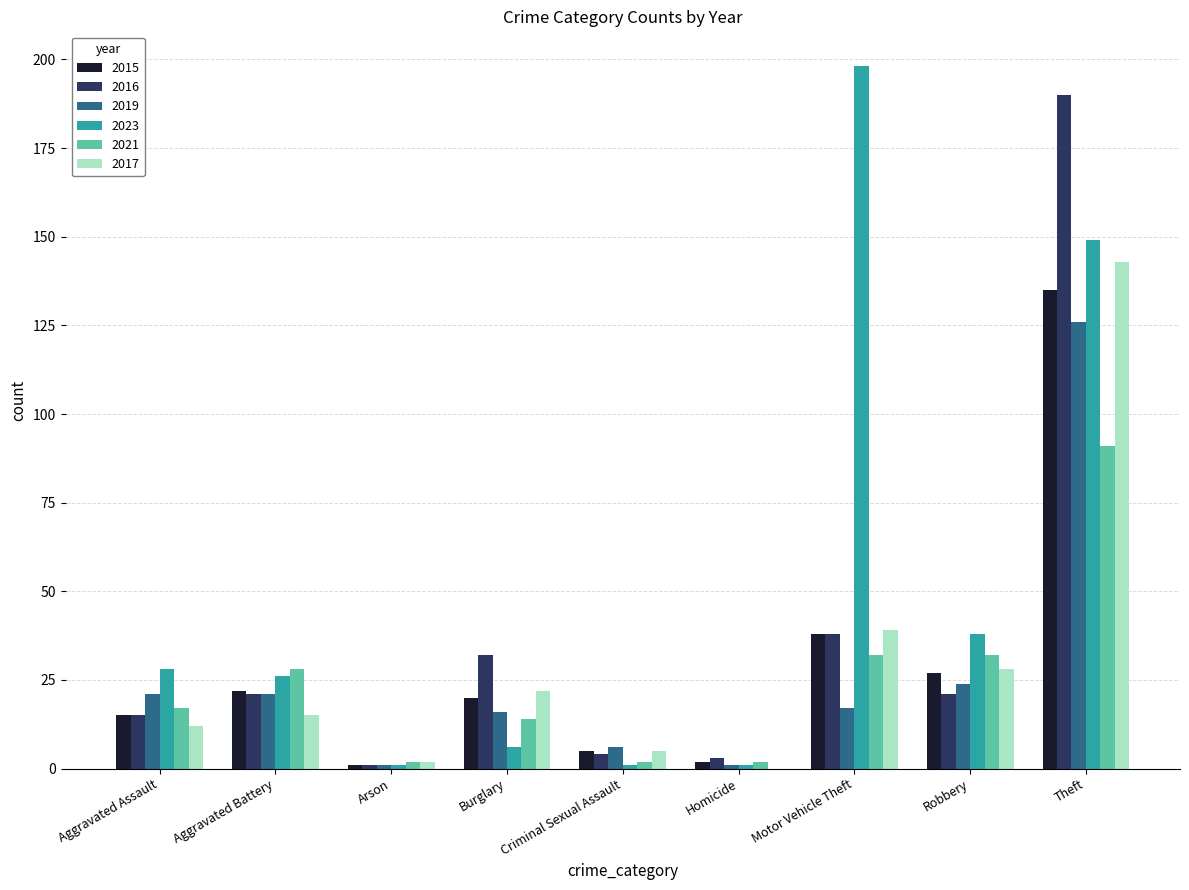

Which category has the highest value across all series?

Motor Vehicle Theft